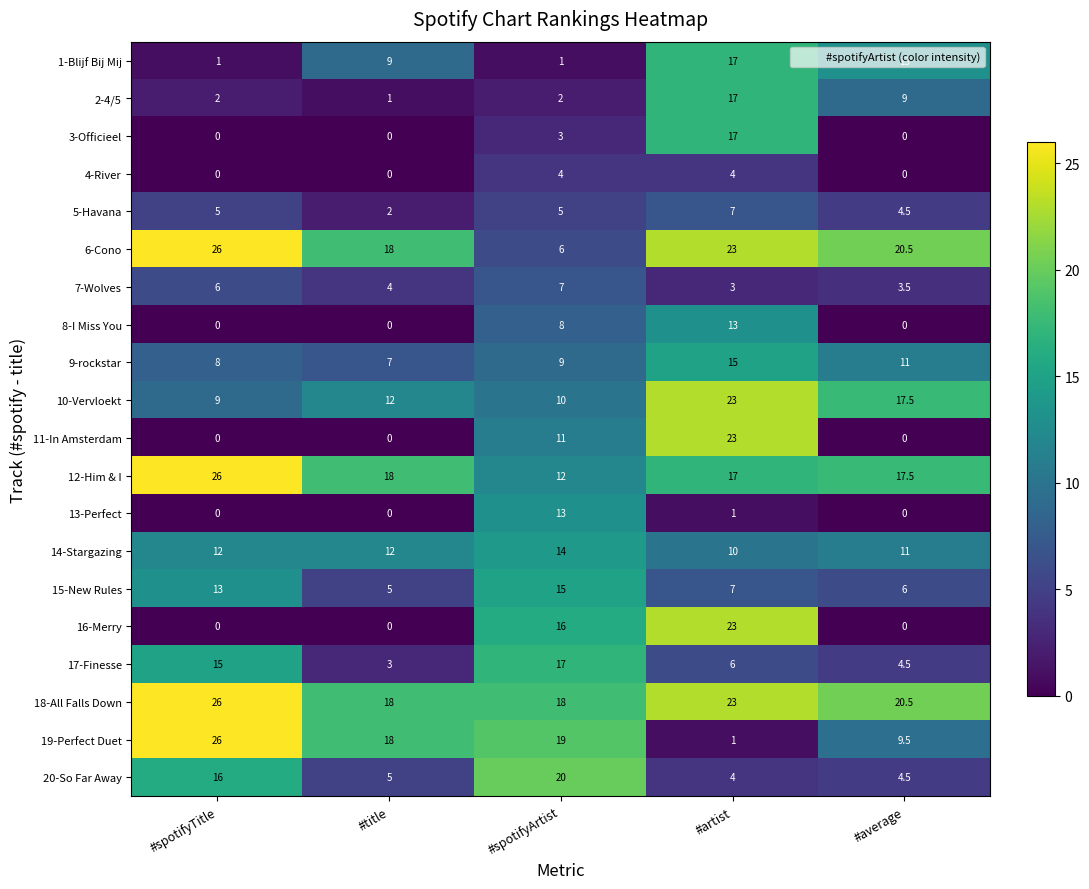

What is the total value across all series at #artist?

254.0